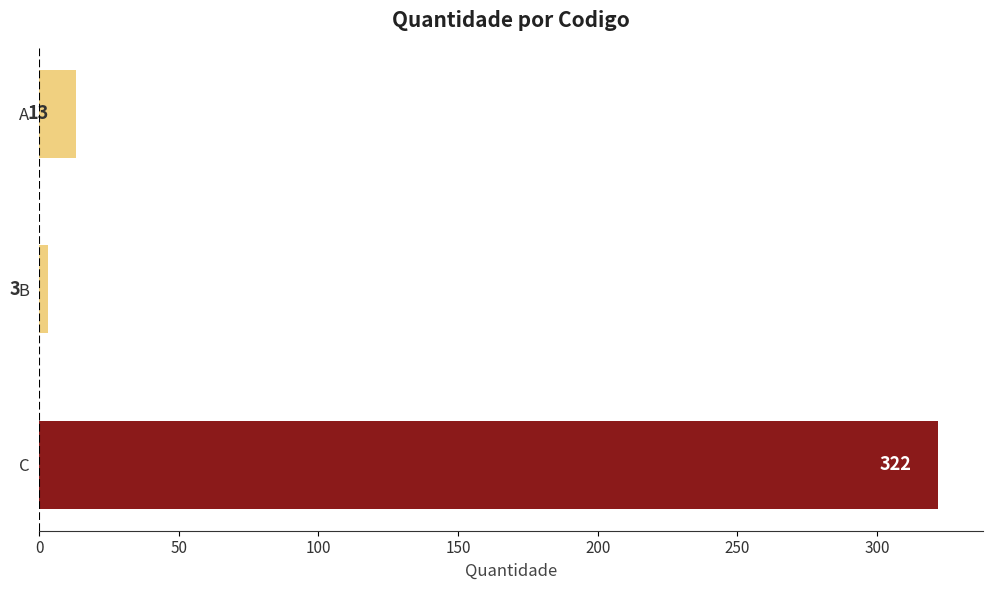

The value at C is 322. True or false?

True